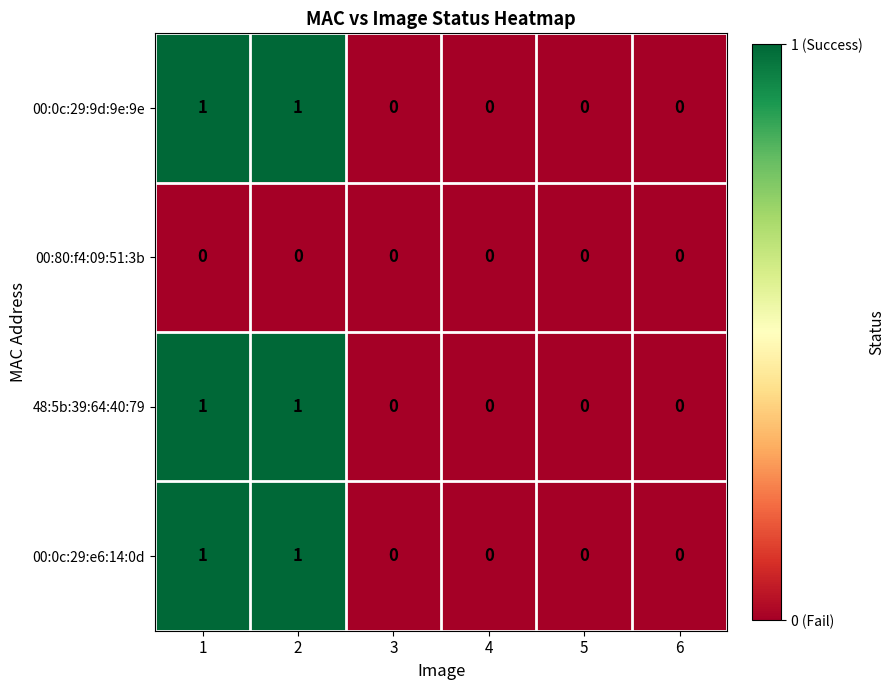

What is the total value across all series at 1?

3